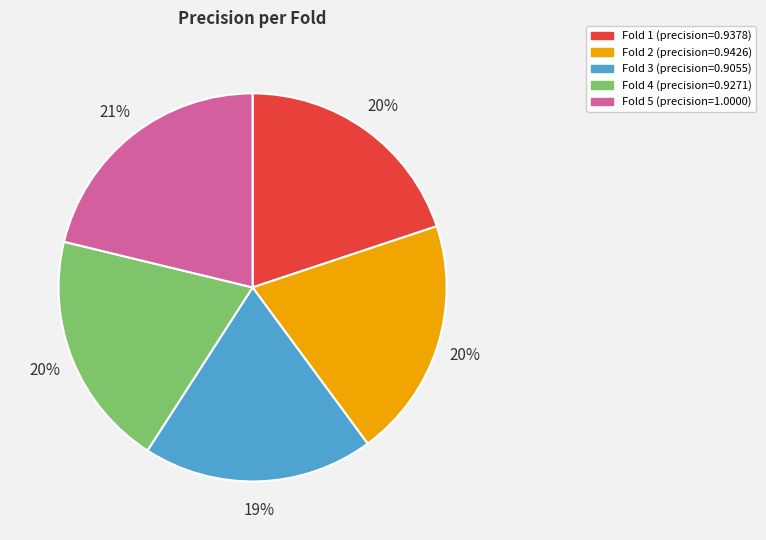

Combined, do Fold 4 and Fold 2 account for over 50%?

No